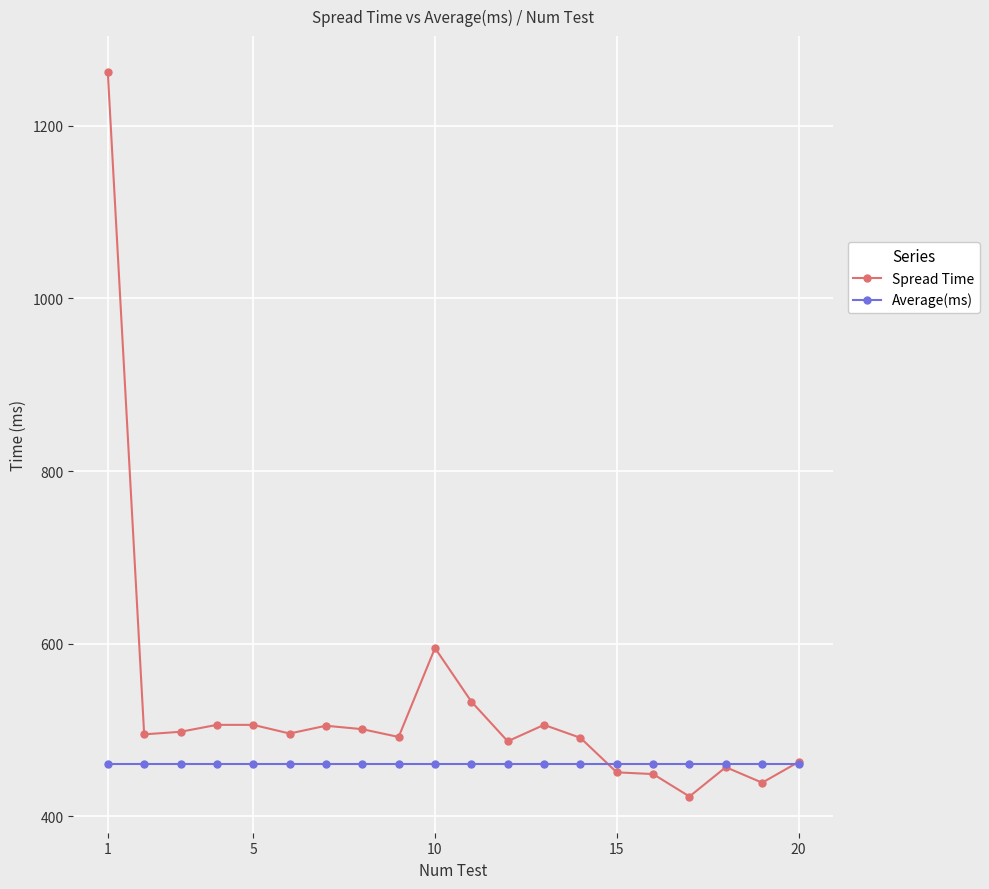

True or false: Spread Time has more than 1 points higher than both neighbors.

True